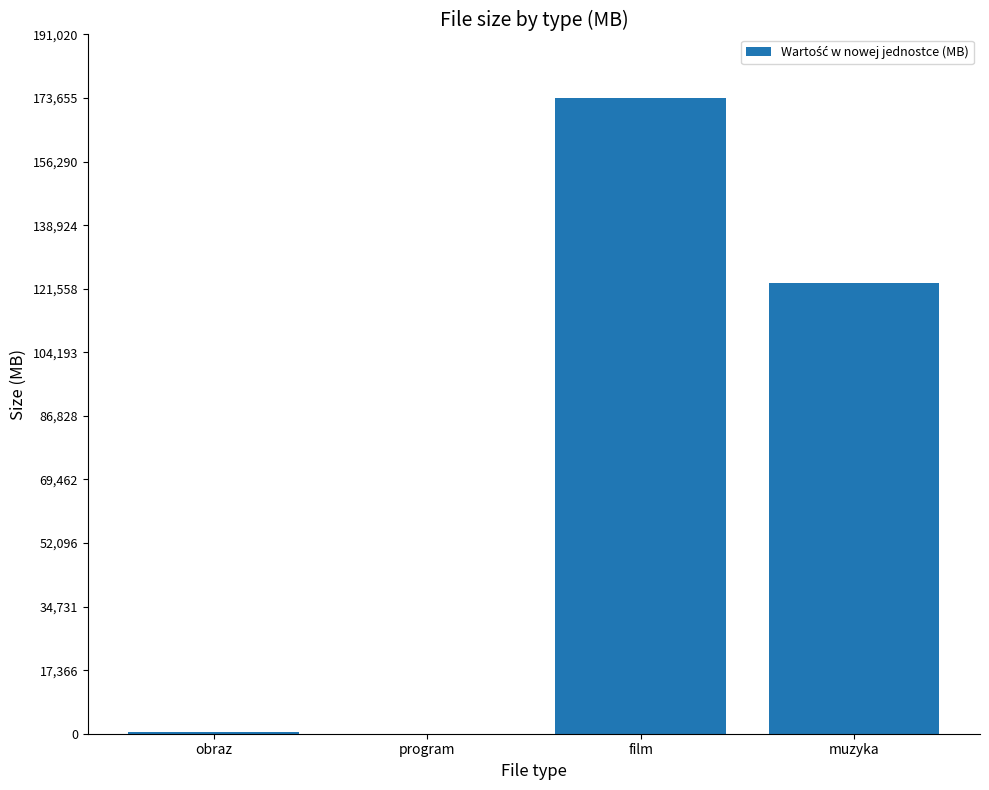

Is it true that the value at muzyka is 77822.1?

False